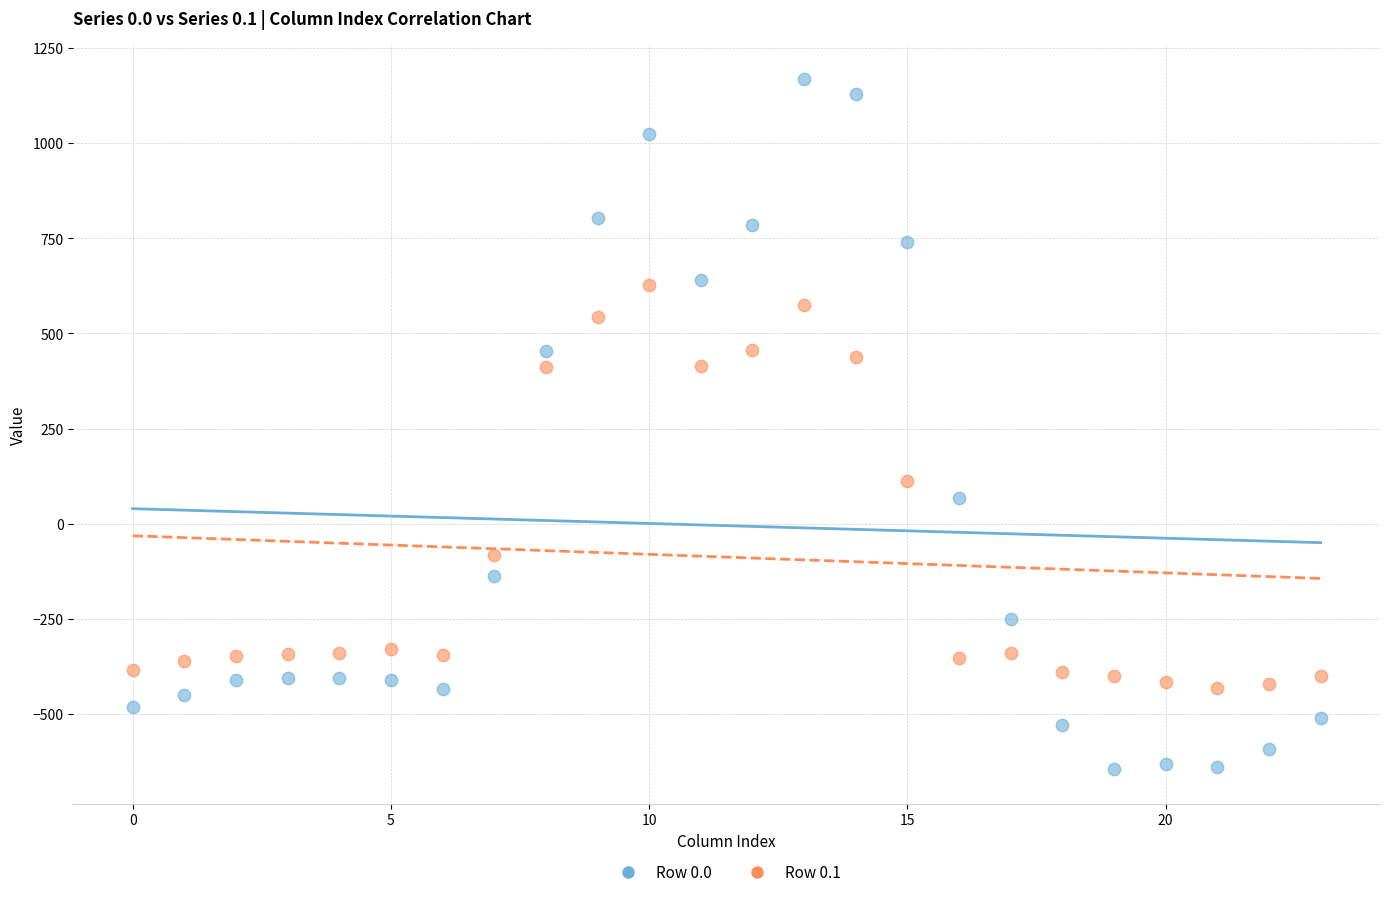

Across all data points, what is the range of Y values (max minus min)?

1811.7